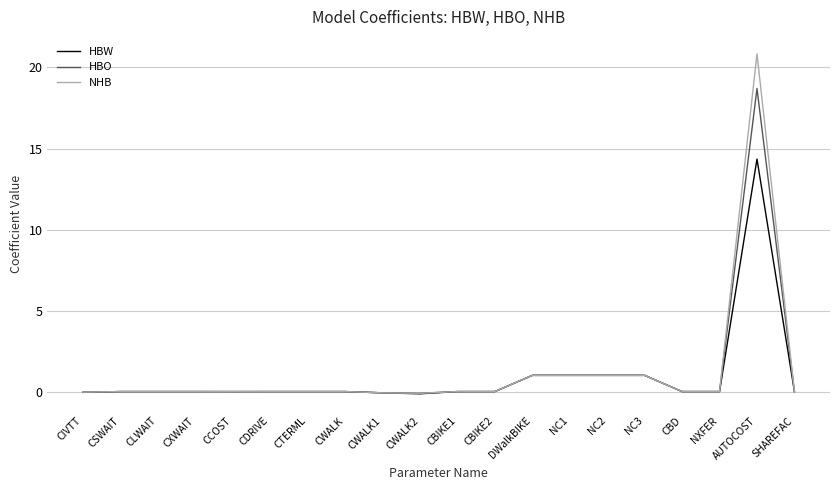

What position from the right is CBIKE2?

9